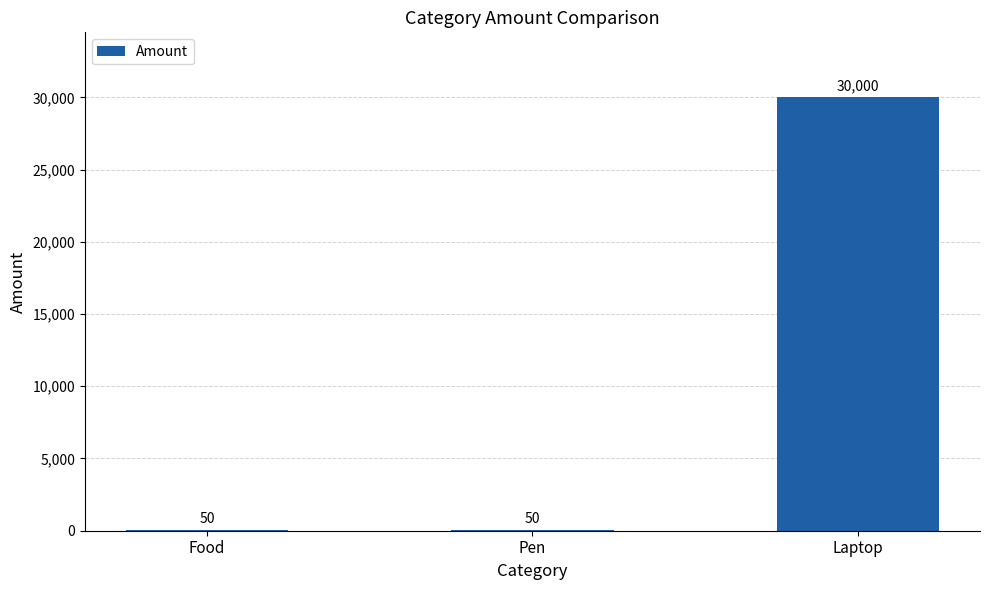

The value at Laptop is 39961. True or false?

False